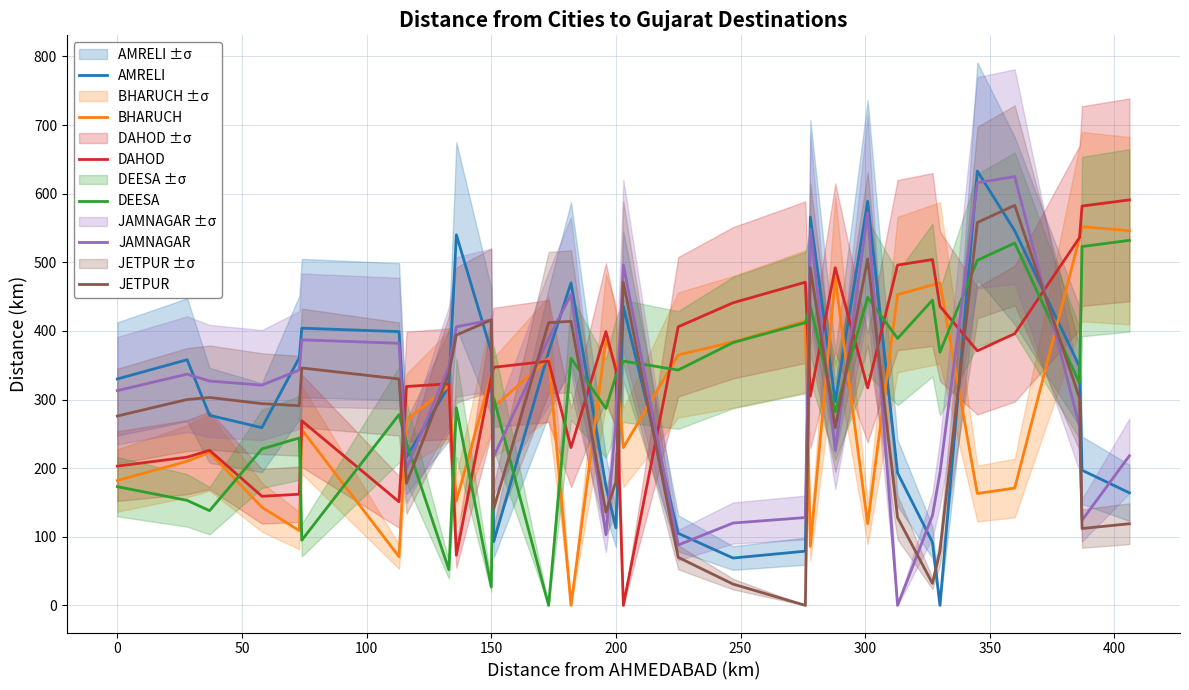

How many lines are shown in the chart?

6